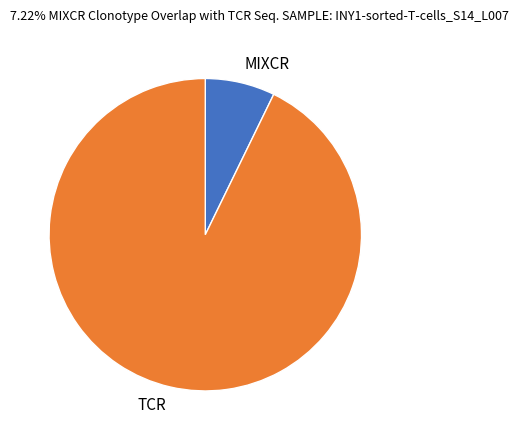

What is the largest slice in the pie chart?

TCR